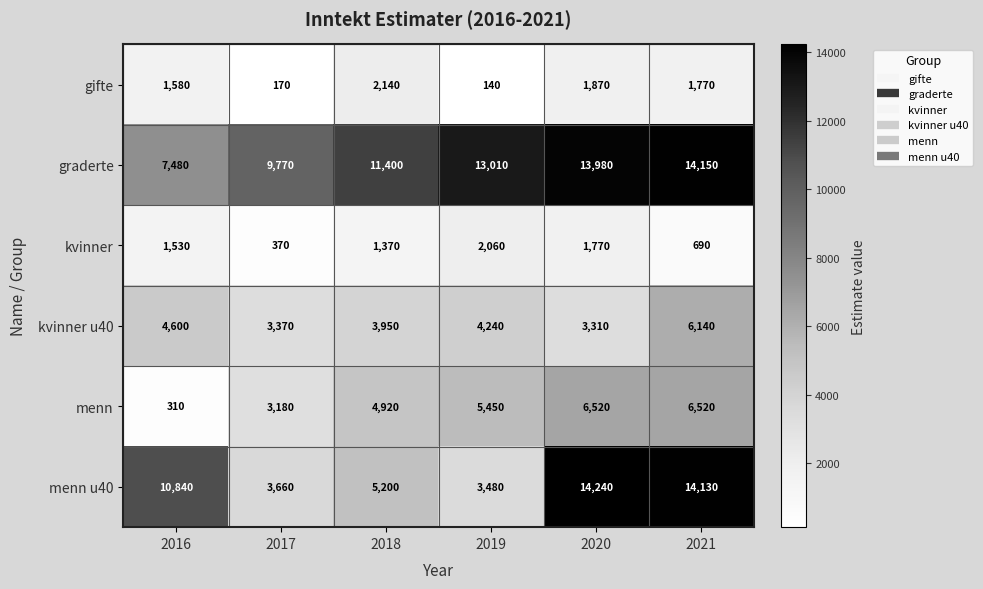

At which category is the sum across all series the highest?

2021